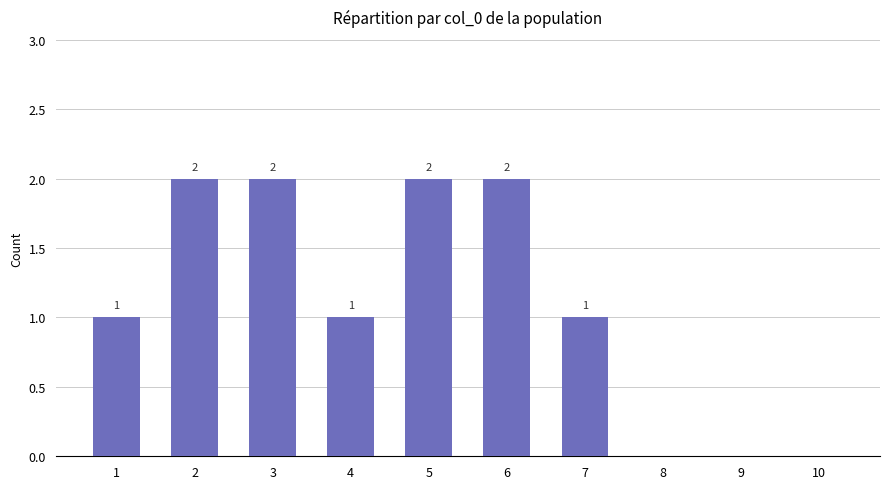

Count the number of categories in the chart.

10